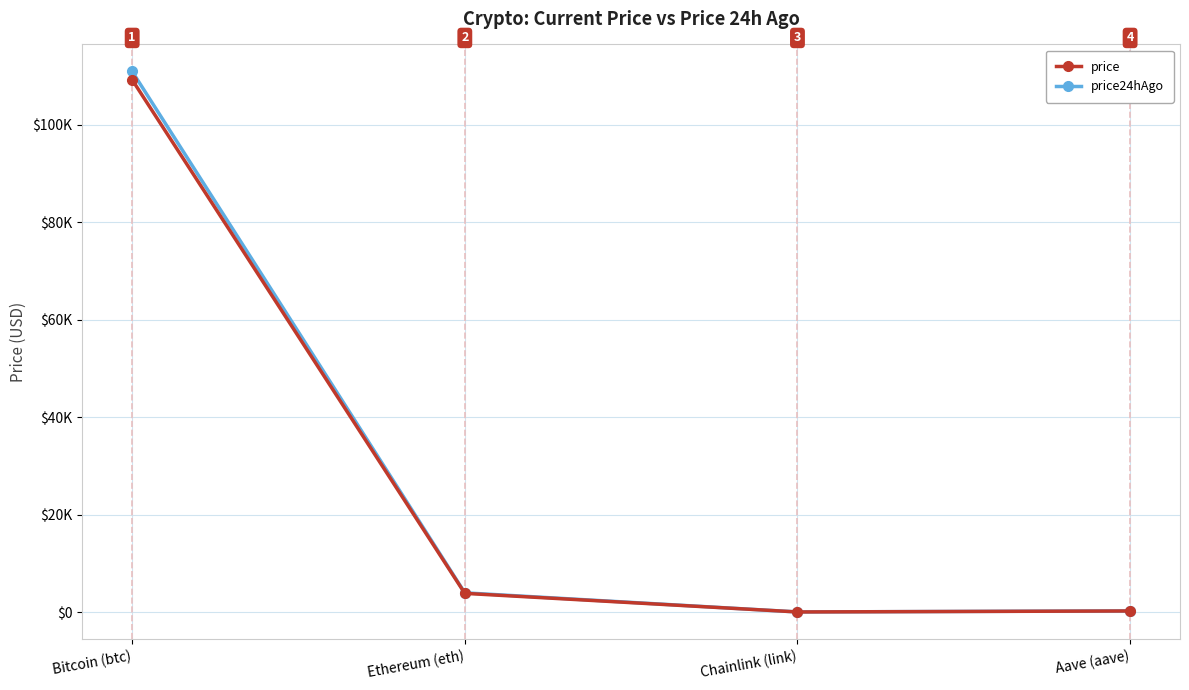

Which has a higher value, Ethereum (eth) or Bitcoin (btc)?

Bitcoin (btc)